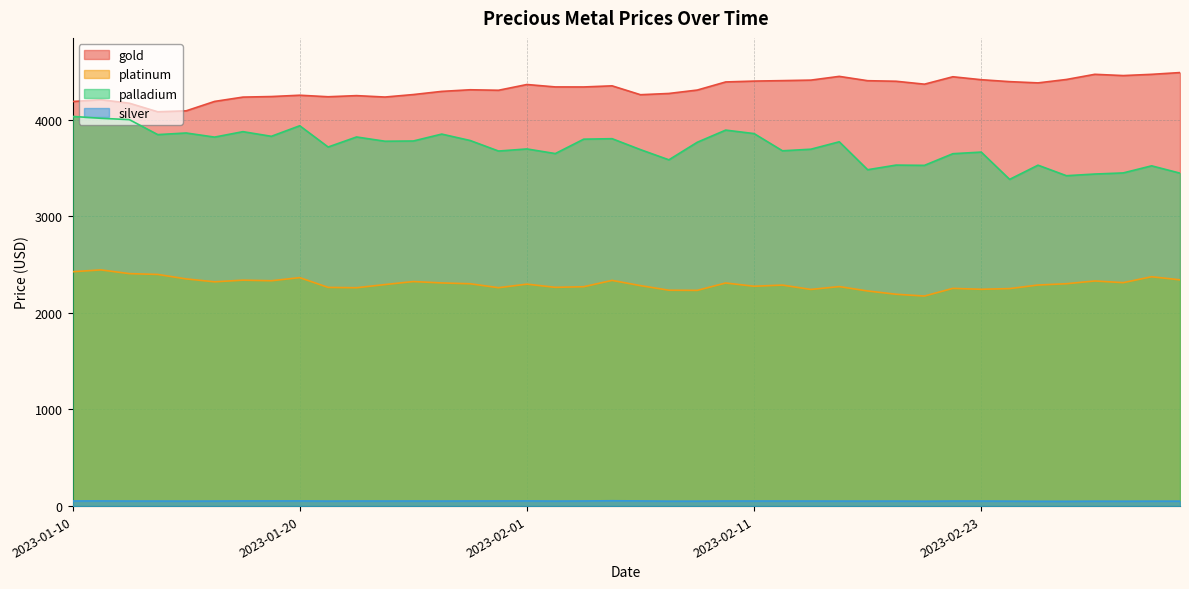

Reading left to right, list all the values displayed in this chart.

gold: 2023-01-10=4186.4	2023-01-11=4204.9	2023-01-12=4168.8	2023-01-13=4080.0	2023-01-14=4090.0	2023-01-17=4187.2	2023-01-18=4232.0	2023-01-19=4237.8	2023-01-20=4251.4	2023-01-21=4235.6	2023-01-24=4247.2	2023-01-25=4232.7	2023-01-26=4258.4	2023-01-27=4291.1	2023-01-28=4307.9	2023-01-31=4302.7	2023-02-01=4362.3	2023-02-02=4337.4	2023-02-03=4336.9	2023-02-04=4348.5	2023-02-07=4256.7	2023-02-08=4269.6	2023-02-09=4304.9	2023-02-10=4388.8	2023-02-11=4397.7	2023-02-14=4402.4	2023-02-15=4407.7	2023-02-16=4446.5	2023-02-17=4401.7	2023-02-18=4396.0	2023-02-21=4365.8	2023-02-22=4442.4	2023-02-23=4412.0	2023-02-28=4391.9	2023-03-01=4379.1	2023-03-02=4414.4	2023-03-03=4467.8	2023-03-04=4454.8	2023-03-07=4467.6	2023-03-08=4485.8
platinum: 2023-01-10=2425.2	2023-01-11=2443.9	2023-01-12=2405.4	2023-01-13=2397.0	2023-01-14=2350.7	2023-01-17=2320.7	2023-01-18=2337.9	2023-01-19=2331.7	2023-01-20=2364.0	2023-01-21=2262.8	2023-01-24=2259.4	2023-01-25=2292.2	2023-01-26=2323.4	2023-01-27=2309.1	2023-01-28=2300.6	2023-01-31=2259.8	2023-02-01=2296.7	2023-02-02=2263.5	2023-02-03=2269.9	2023-02-04=2335.3	2023-02-07=2281.2	2023-02-08=2233.7	2023-02-09=2232.2	2023-02-10=2308.5	2023-02-11=2274.8	2023-02-14=2286.8	2023-02-15=2241.8	2023-02-16=2271.3	2023-02-17=2225.8	2023-02-18=2192.0	2023-02-21=2173.4	2023-02-22=2252.8	2023-02-23=2243.4	2023-02-28=2250.6	2023-03-01=2287.5	2023-03-02=2300.8	2023-03-03=2329.4	2023-03-04=2312.0	2023-03-07=2373.1	2023-03-08=2341.1
palladium: 2023-01-10=4032.2	2023-01-11=4012.7	2023-01-12=3998.7	2023-01-13=3843.9	2023-01-14=3860.7	2023-01-17=3818.1	2023-01-18=3874.4	2023-01-19=3826.3	2023-01-20=3935.6	2023-01-21=3715.5	2023-01-24=3819.4	2023-01-25=3775.5	2023-01-26=3777.8	2023-01-27=3849.3	2023-01-28=3783.0	2023-01-31=3673.9	2023-02-01=3695.5	2023-02-02=3647.7	2023-02-03=3796.7	2023-02-04=3801.7	2023-02-07=3688.4	2023-02-08=3583.0	2023-02-09=3764.8	2023-02-10=3890.4	2023-02-11=3854.5	2023-02-14=3676.4	2023-02-15=3692.8	2023-02-16=3769.6	2023-02-17=3480.6	2023-02-18=3528.4	2023-02-21=3525.6	2023-02-22=3646.3	2023-02-23=3663.0	2023-02-28=3380.7	2023-03-01=3527.5	2023-03-02=3418.6	2023-03-03=3435.9	2023-03-04=3447.4	2023-03-07=3520.9	2023-03-08=3444.9
silver: 2023-01-10=53.0	2023-01-11=53.4	2023-01-12=52.2	2023-01-13=52.0	2023-01-14=51.5	2023-01-17=52.0	2023-01-18=53.4	2023-01-19=53.4	2023-01-20=53.5	2023-01-21=51.8	2023-01-24=52.7	2023-01-25=52.3	2023-01-26=52.6	2023-01-27=52.1	2023-01-28=52.9	2023-01-31=53.1	2023-02-01=53.6	2023-02-02=51.8	2023-02-03=52.9	2023-02-04=55.3	2023-02-07=53.3	2023-02-08=51.0	2023-02-09=51.1	2023-02-10=52.6	2023-02-11=52.6	2023-02-14=52.4	2023-02-15=52.2	2023-02-16=51.8	2023-02-17=51.6	2023-02-18=51.8	2023-02-21=50.5	2023-02-22=52.2	2023-02-23=52.3	2023-02-28=51.1	2023-03-01=49.9	2023-03-02=49.7	2023-03-03=50.9	2023-03-04=50.5	2023-03-07=51.2	2023-03-08=51.1